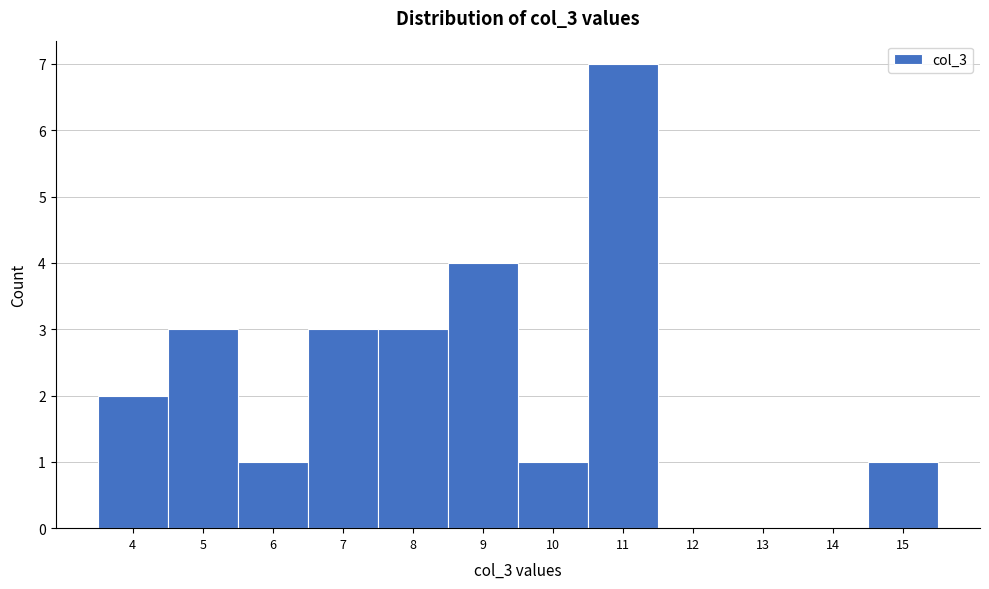

Which range on the x-axis has the tallest bar?

10.5 to 11.5